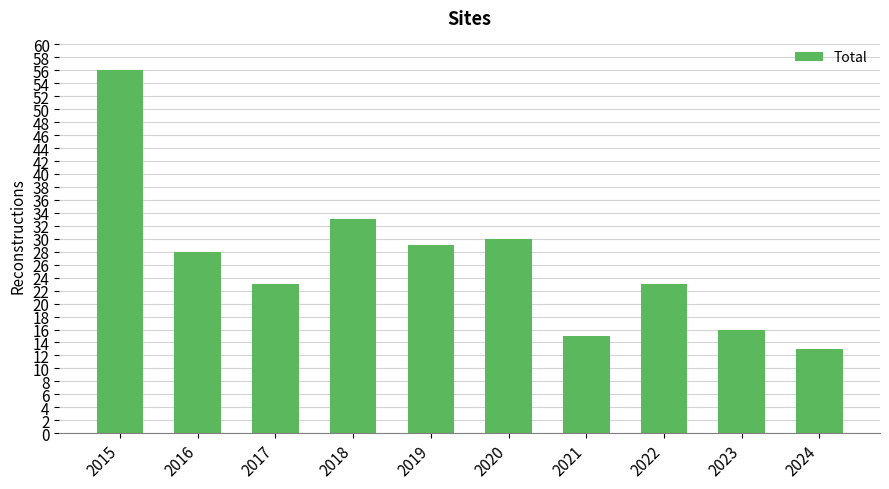

What is the sum of all values?

266